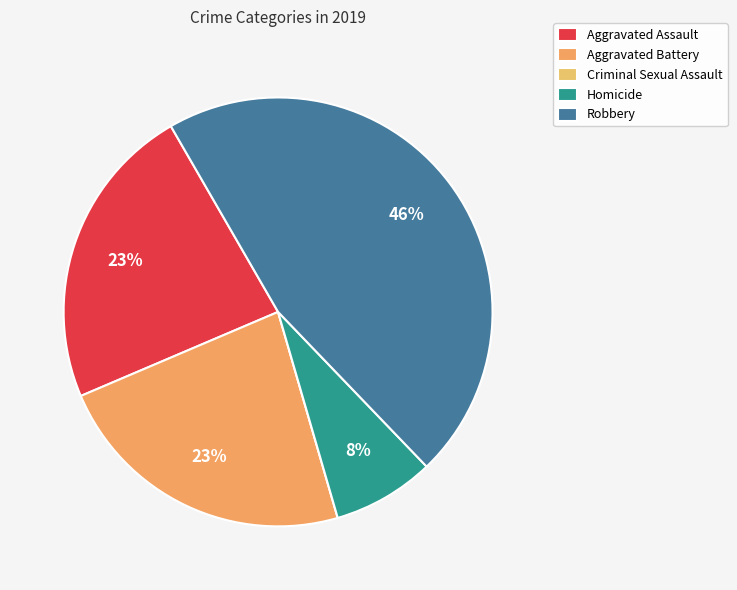

How many slices are in this pie chart?

5